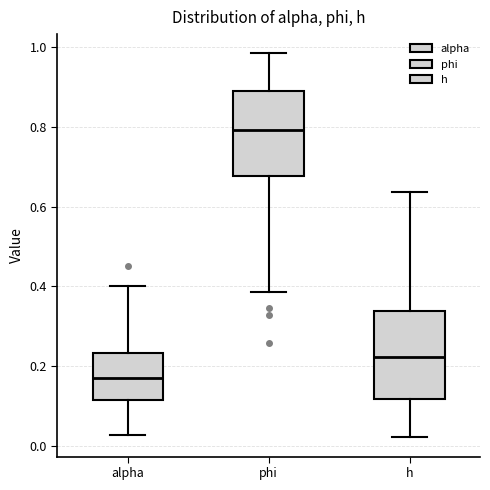

Which box has the lowest median line?

alpha